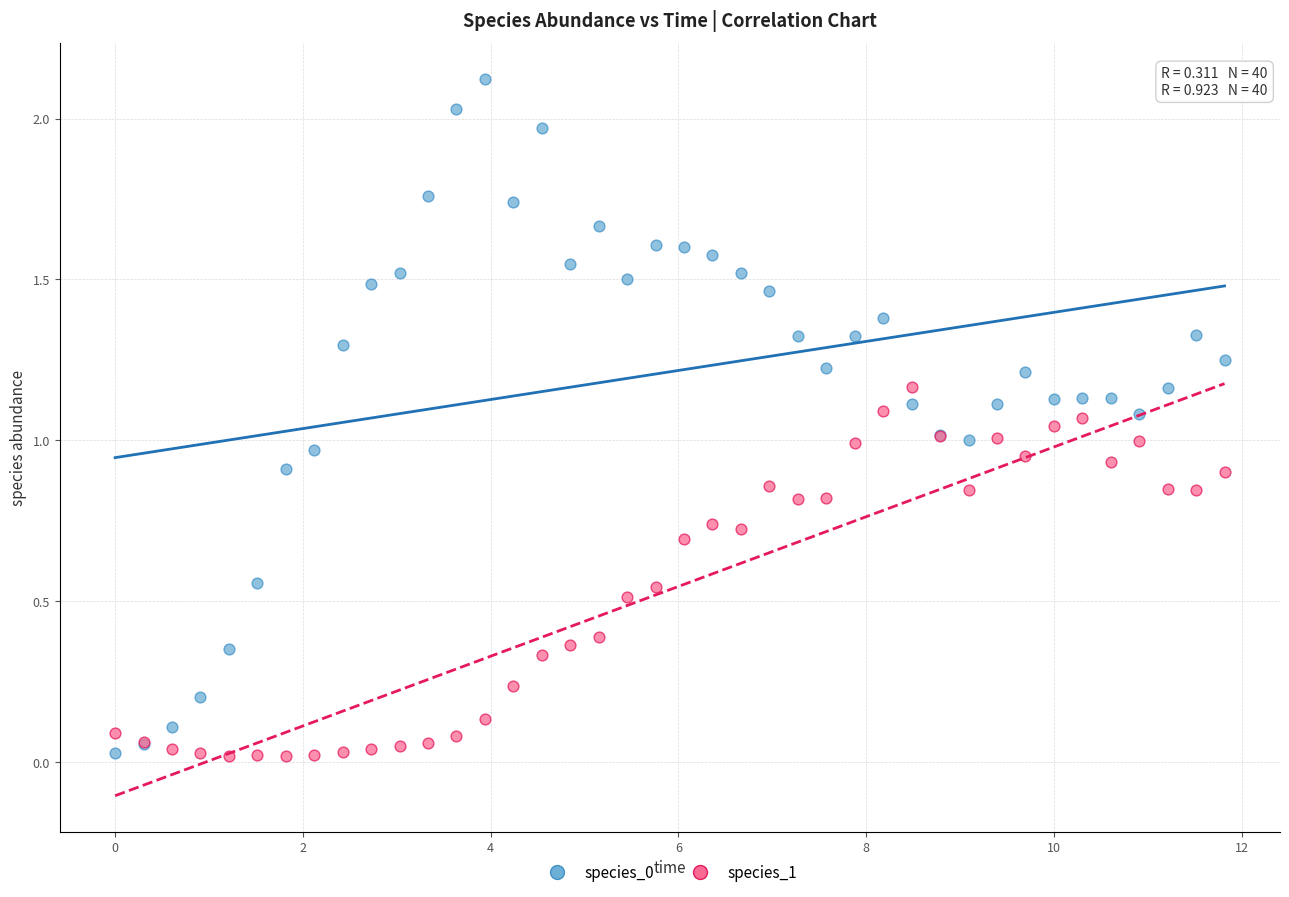

What is the X range (max minus min) for the scatter plot?

11.8